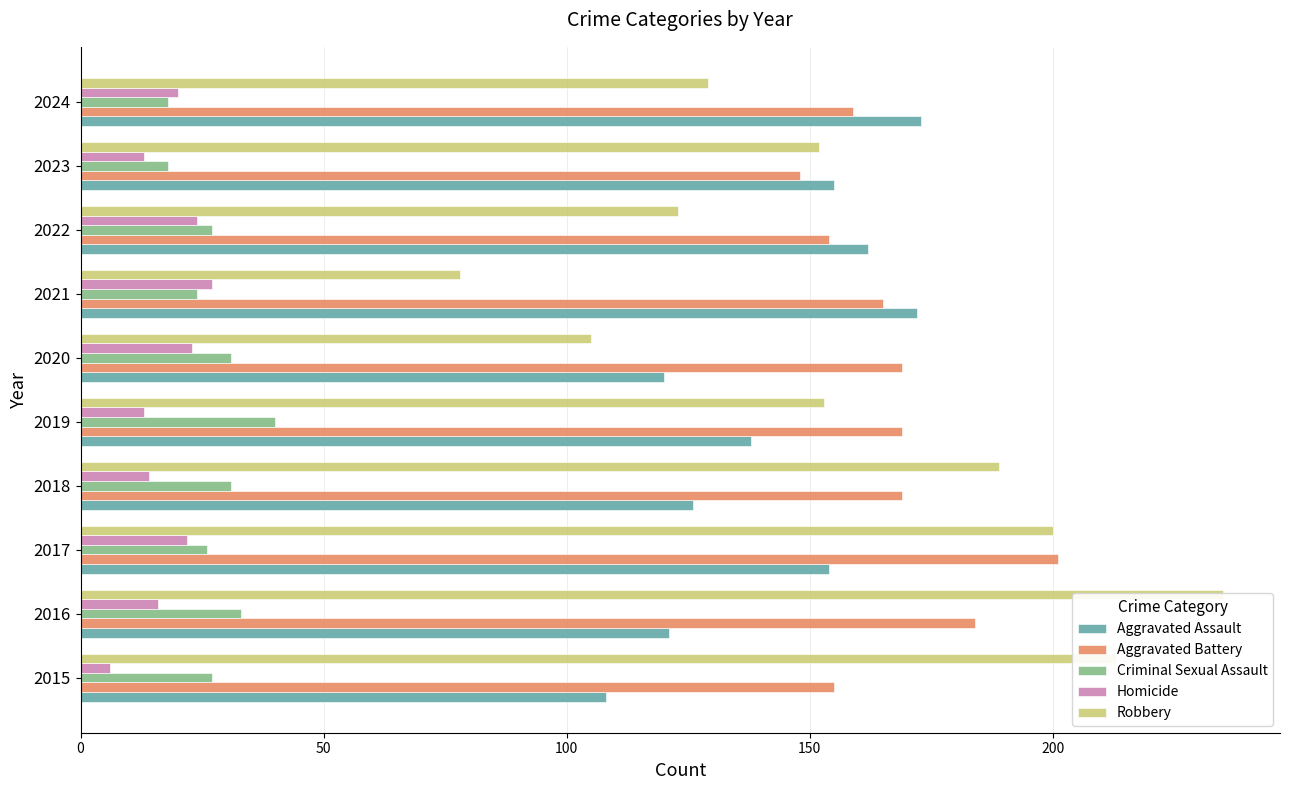

Which series has the largest total across all categories?

Aggravated Battery